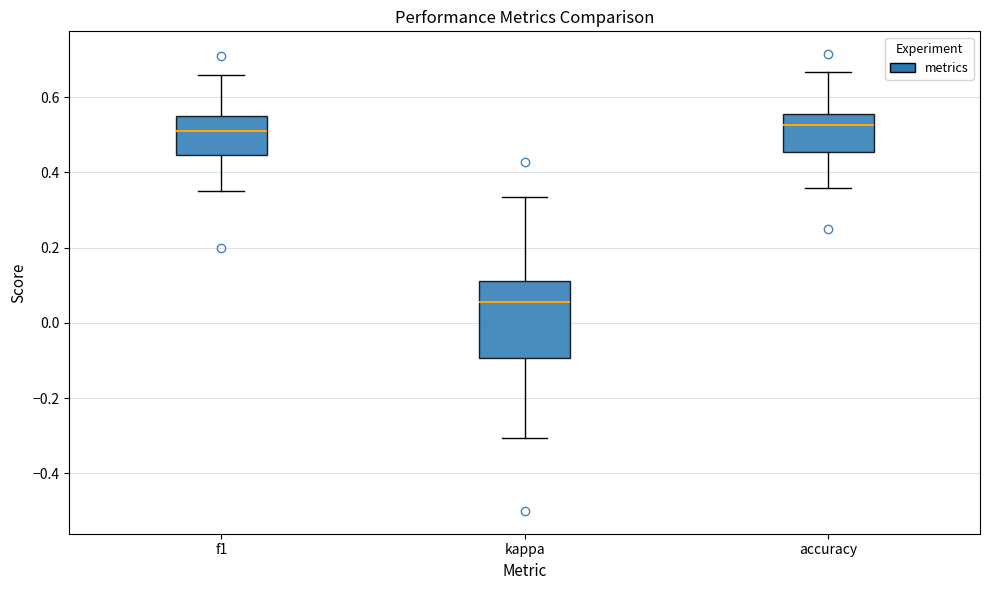

Reading left to right, transcribe this box plot: for each box, give where its median line is, the range the box spans, and where its two whiskers end, as read against the y-axis. The values are not printed on the chart, so give them approximately, as read against the axis.

f1: median 0.52, box 0.44 to 0.56, whiskers 0.36 to 0.66
kappa: median 0.06, box -0.10 to 0.12, whiskers -0.30 to 0.34
accuracy: median 0.52, box 0.46 to 0.56, whiskers 0.36 to 0.66